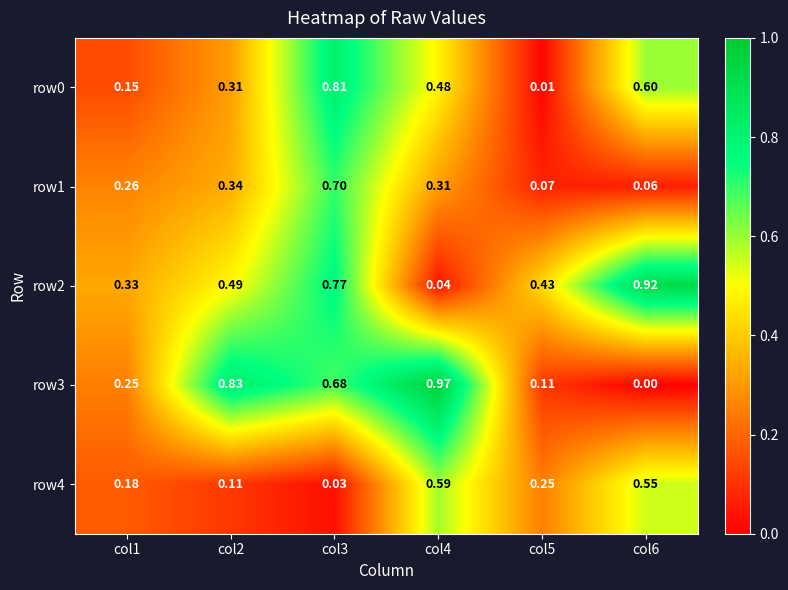

Rank the series by their maximum value, from highest to lowest.

row3, row2, row0, row1, row4